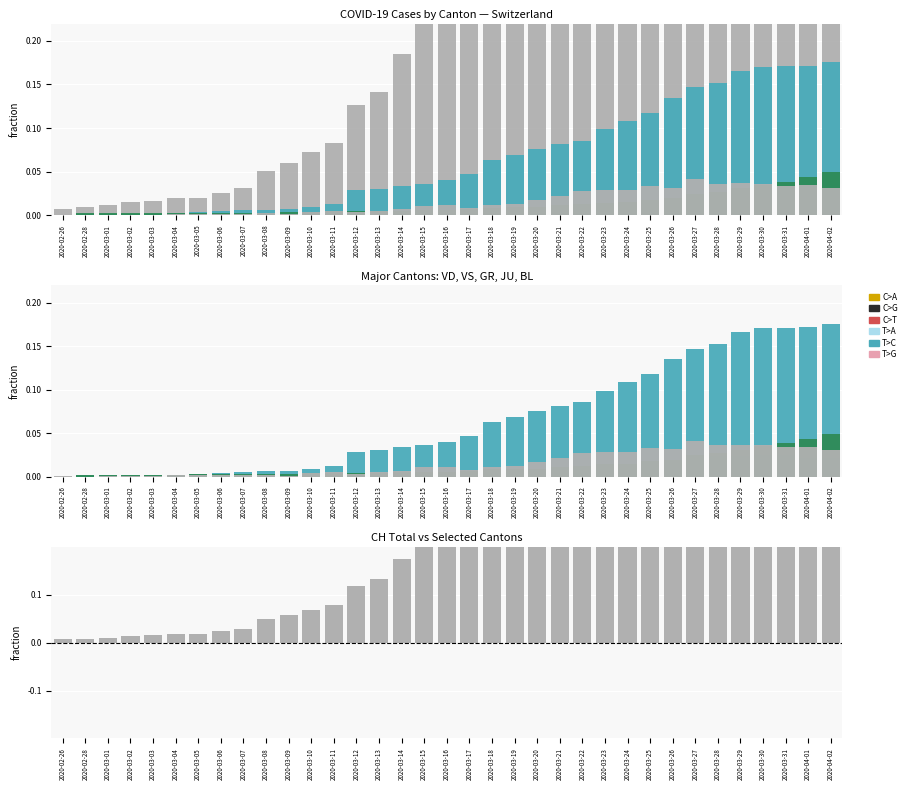

The value of VD at 2020-03-27 is 0.0. True or false?

True